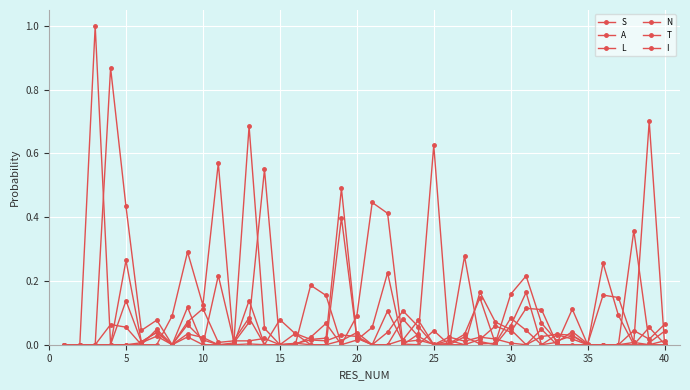

How many data points does each series have?

40